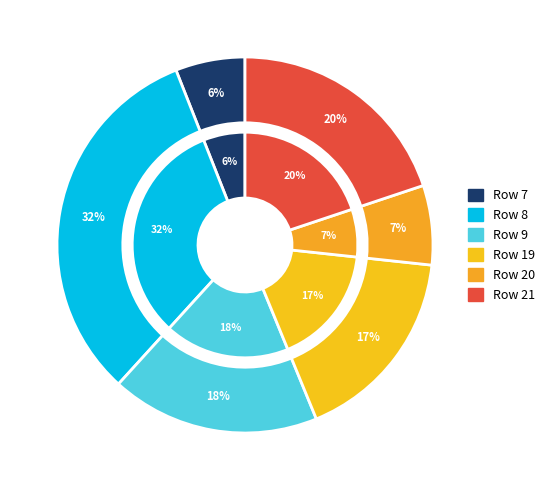

Which has a higher value, Row 19 or Row 21?

Row 21